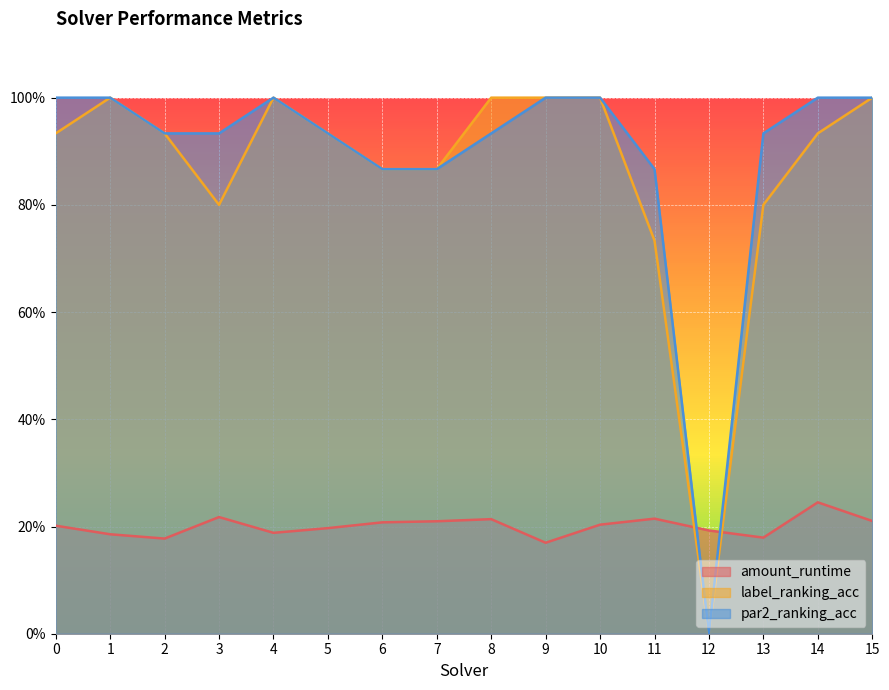

Rank the series at 3 from lowest to highest value.

amount_runtime, label_ranking_acc, par2_ranking_acc